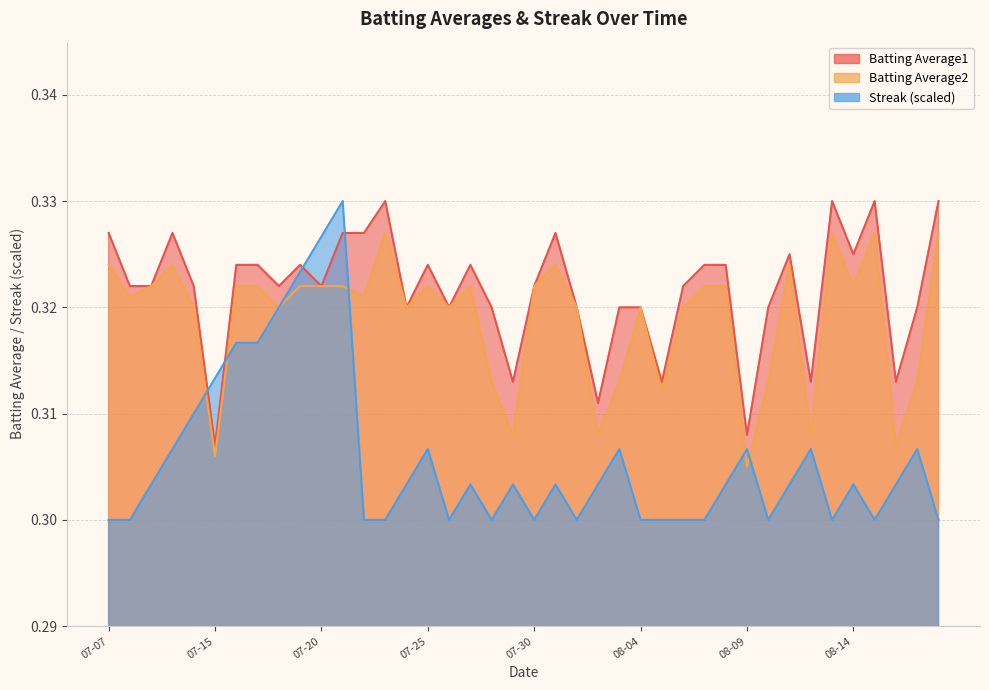

Is the value of Batting Average2 at 07-30 greater than the value of Streak at 08-09?

Yes